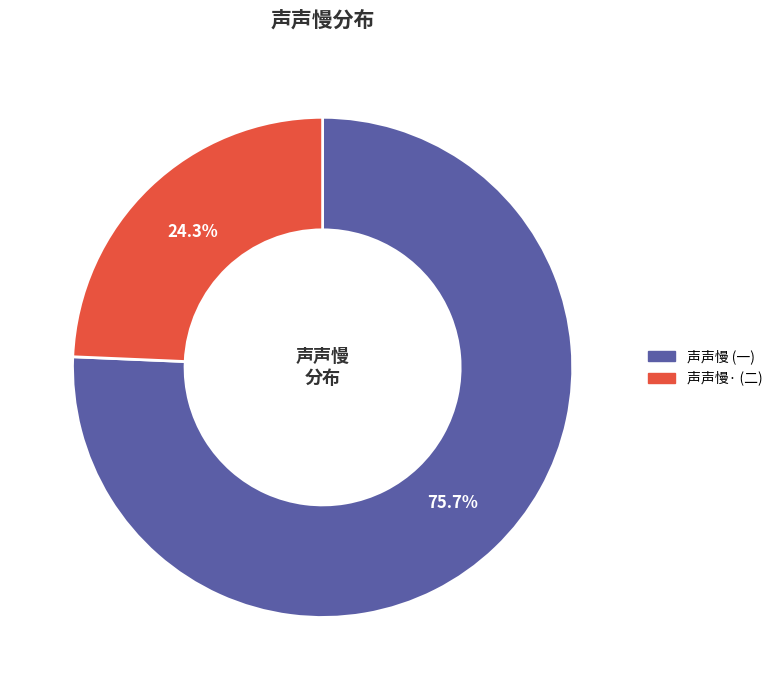

How many slices are in this pie chart?

2